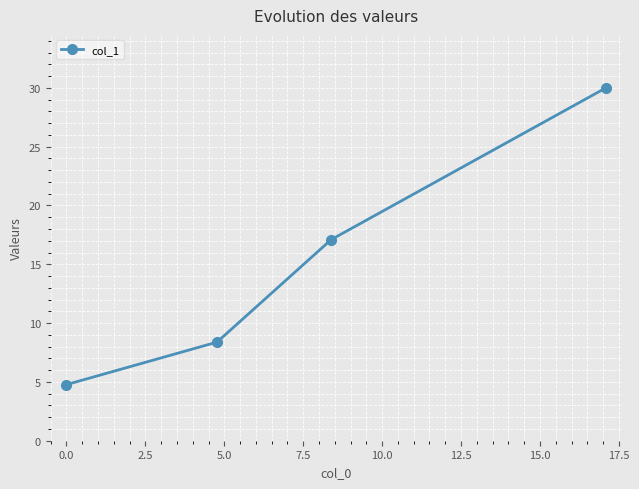

What is the sum of all values?

60.2